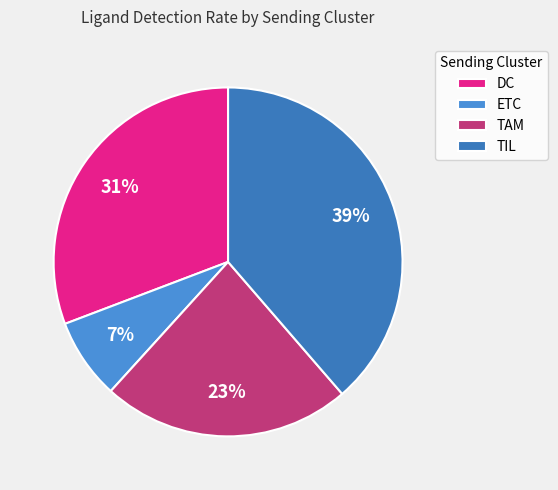

The DC slice represents 44% of the pie. True or false?

False